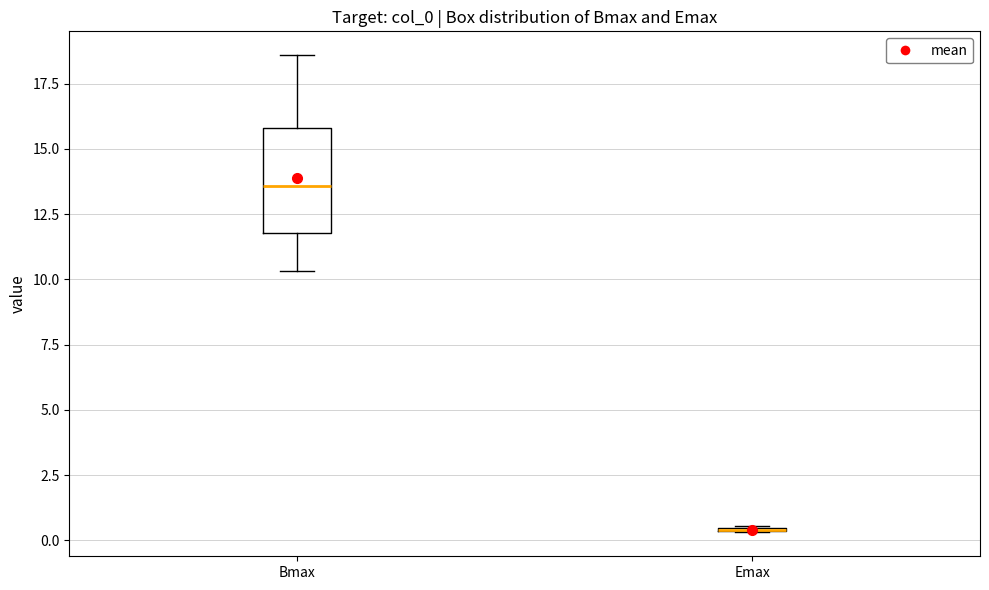

Reading left to right, read every box against the y-axis: the position of its median line, the range the box covers, and the ends of its whiskers. The values are not printed on the chart, so give them approximately, as read against the axis.

Bmax: median 13.5, box 12.0 to 16.0, whiskers 10.5 to 18.5
Emax: box collapsed to a line at 0.5, whiskers 0.5 to 0.5